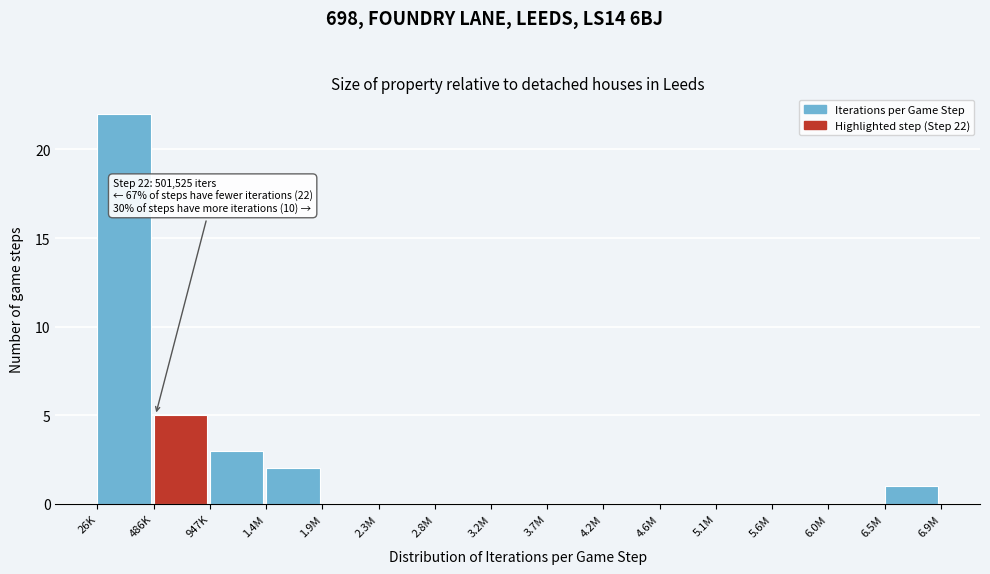

Reading left to right, transcribe all the data shown in this chart.

26K=22	486K=5	947K=3	1.4M=2	1.9M=0	2.3M=0	2.8M=0	3.2M=0	3.7M=0	4.2M=0	4.6M=0	5.1M=0	5.6M=0	6.0M=0	6.5M=1